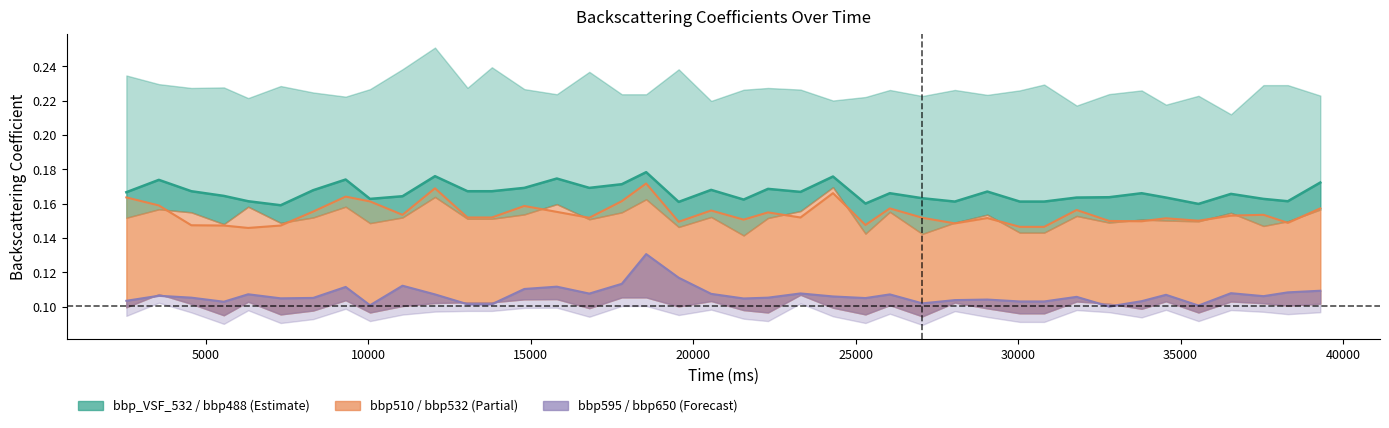

What is the total value across all series at 35550?

0.4